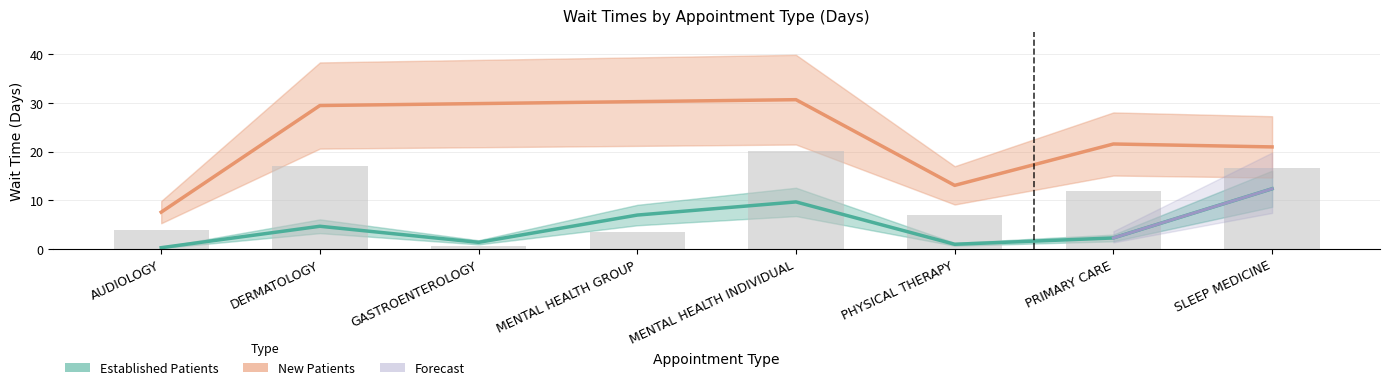

The value at SLEEP MEDICINE is 12.4. True or false?

True